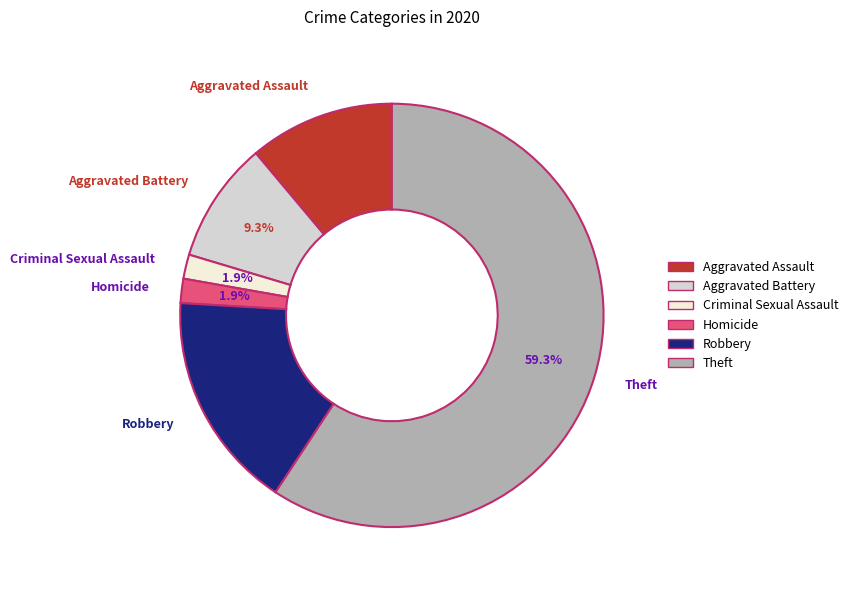

What percentage is the Theft slice, to the nearest percent?

59%